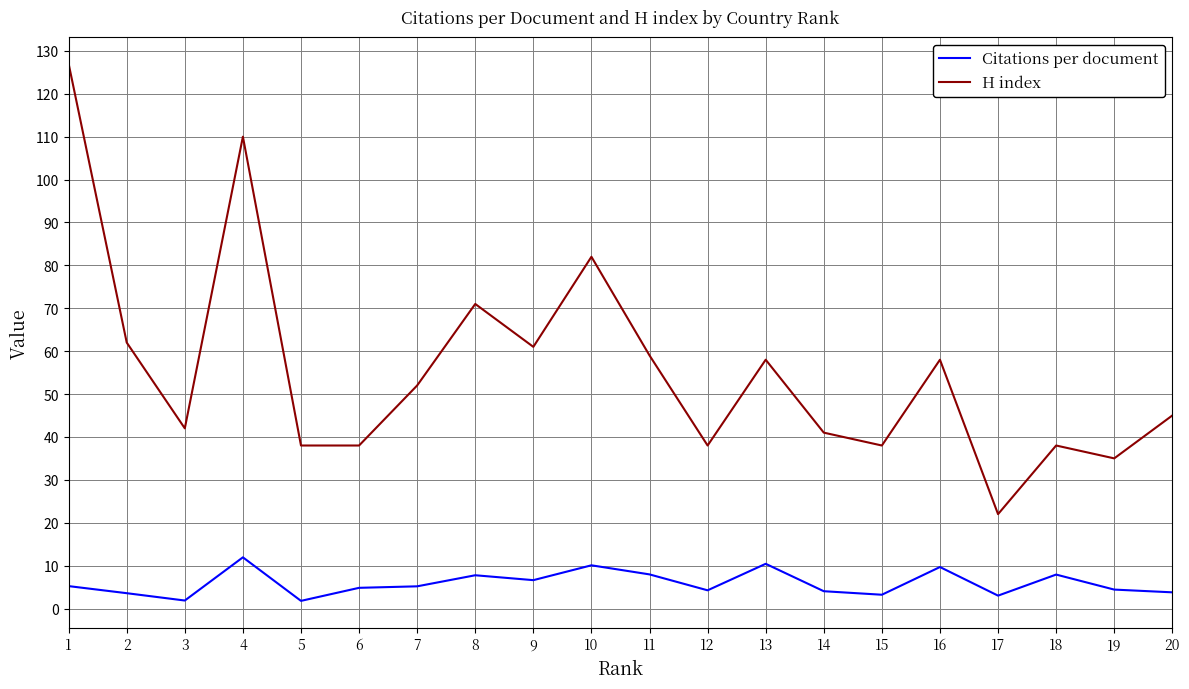

Which series has the widest spread of values?

H index